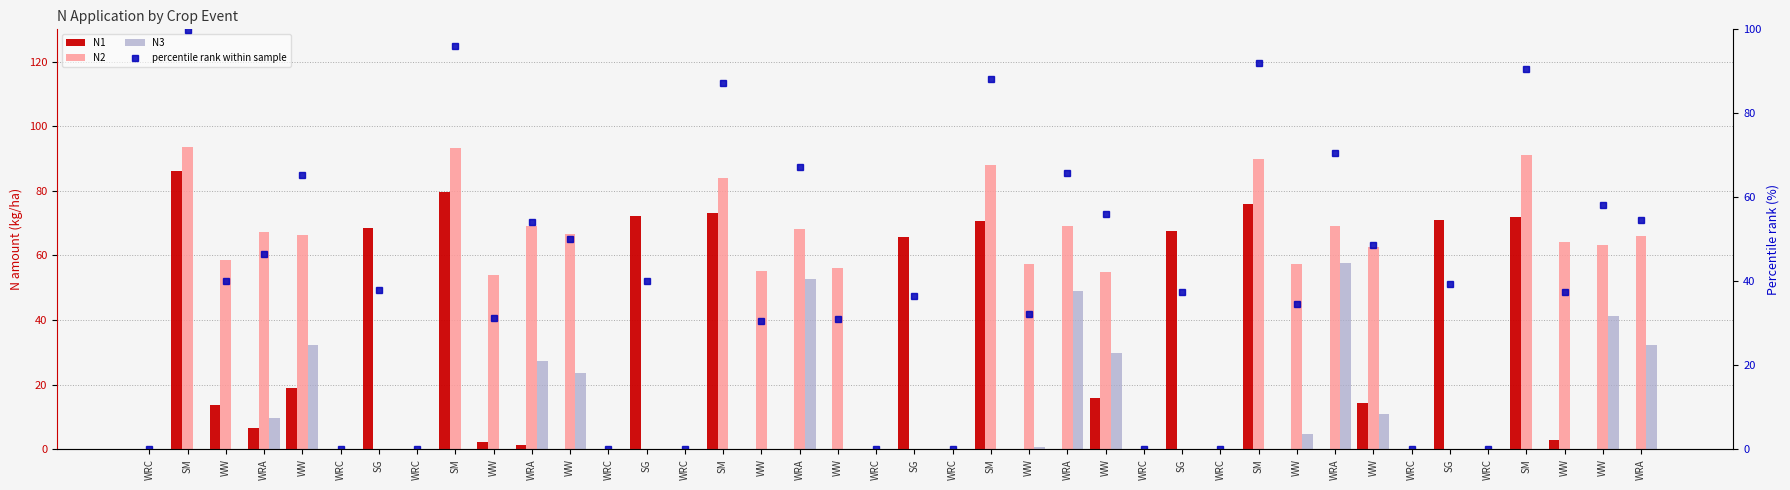

Reading left to right, transcribe all the data shown in this chart.

N1: WRC=0.0	SM=86.1	WW=13.6	WRA=6.7	WW=19.0	WRC=0.0	SG=68.4	WRC=0.0	SM=79.5	WW=2.2	WRA=1.3	WW=0.0	WRC=0.0	SG=72.2	WRC=0.0	SM=73.1	WW=0.0	WRA=0.0	WW=0.0	WRC=0.0	SG=65.8	WRC=0.0	SM=70.7	WW=0.0	WRA=0.0	WW=16.0	WRC=0.0	SG=67.6	WRC=0.0	SM=75.9	WW=0.0	WRA=0.0	WW=14.3	WRC=0.0	SG=70.9	WRC=0.0	SM=72.0	WW=3.0	WW=0.0	WRA=0.0
N2: WRC=0.0	SM=93.6	WW=58.7	WRA=67.4	WW=66.2	WRC=0.0	SG=0.0	WRC=0.0	SM=93.3	WW=53.9	WRA=69.0	WW=66.6	WRC=0.0	SG=0.0	WRC=0.0	SM=84.1	WW=55.1	WRA=68.1	WW=56.0	WRC=0.0	SG=0.0	WRC=0.0	SM=88.1	WW=57.4	WRA=69.2	WW=55.0	WRC=0.0	SG=0.0	WRC=0.0	SM=89.8	WW=57.5	WRA=69.2	WW=62.5	WRC=0.0	SG=0.0	WRC=0.0	SM=91.2	WW=64.2	WW=63.1	WRA=66.0
N3: WRC=0.0	SM=0.0	WW=0.0	WRA=9.6	WW=32.2	WRC=0.0	SG=0.0	WRC=0.0	SM=0.0	WW=0.0	WRA=27.2	WW=23.6	WRC=0.0	SG=0.0	WRC=0.0	SM=0.0	WW=0.0	WRA=52.7	WW=0.0	WRC=0.0	SG=0.0	WRC=0.0	SM=0.0	WW=0.7	WRA=49.1	WW=29.8	WRC=0.0	SG=0.0	WRC=0.0	SM=0.0	WW=4.8	WRA=57.6	WW=10.8	WRC=0.0	SG=0.0	WRC=0.0	SM=0.0	WW=0.0	WW=41.4	WRA=32.4
percentile rank within sample: WRC=0.0	SM=99.8	WW=40.2	WRA=46.5	WW=65.2	WRC=0.0	SG=38.0	WRC=0.0	SM=96.0	WW=31.2	WRA=54.2	WW=50.1	WRC=0.0	SG=40.1	WRC=0.0	SM=87.3	WW=30.6	WRA=67.1	WW=31.1	WRC=0.0	SG=36.6	WRC=0.0	SM=88.2	WW=32.3	WRA=65.7	WW=56.0	WRC=0.0	SG=37.6	WRC=0.0	SM=92.1	WW=34.6	WRA=70.4	WW=48.7	WRC=0.0	SG=39.4	WRC=0.0	SM=90.7	WW=37.3	WW=58.1	WRA=54.7